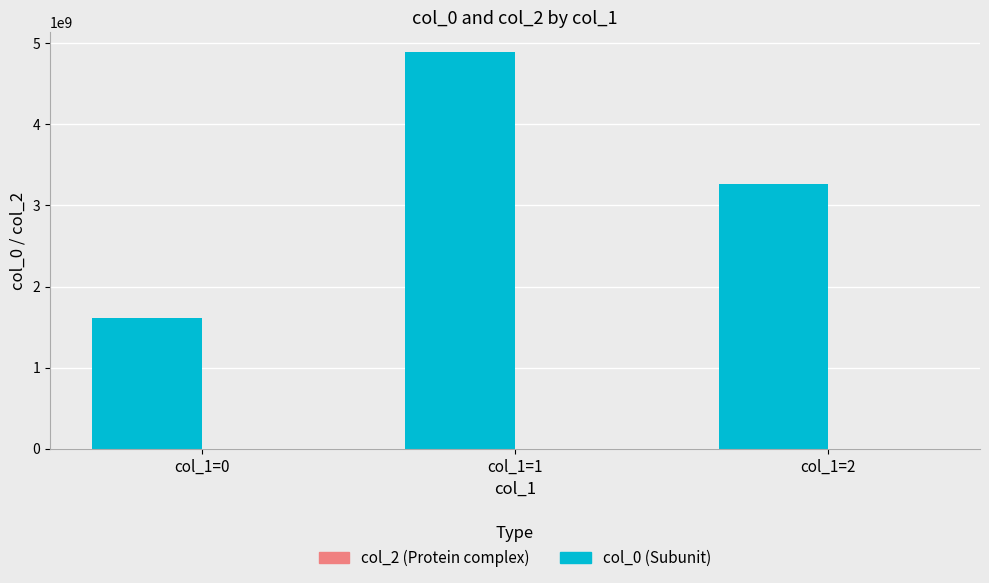

What is the difference between the values at col_1=0 and col_1=2?

1645413184